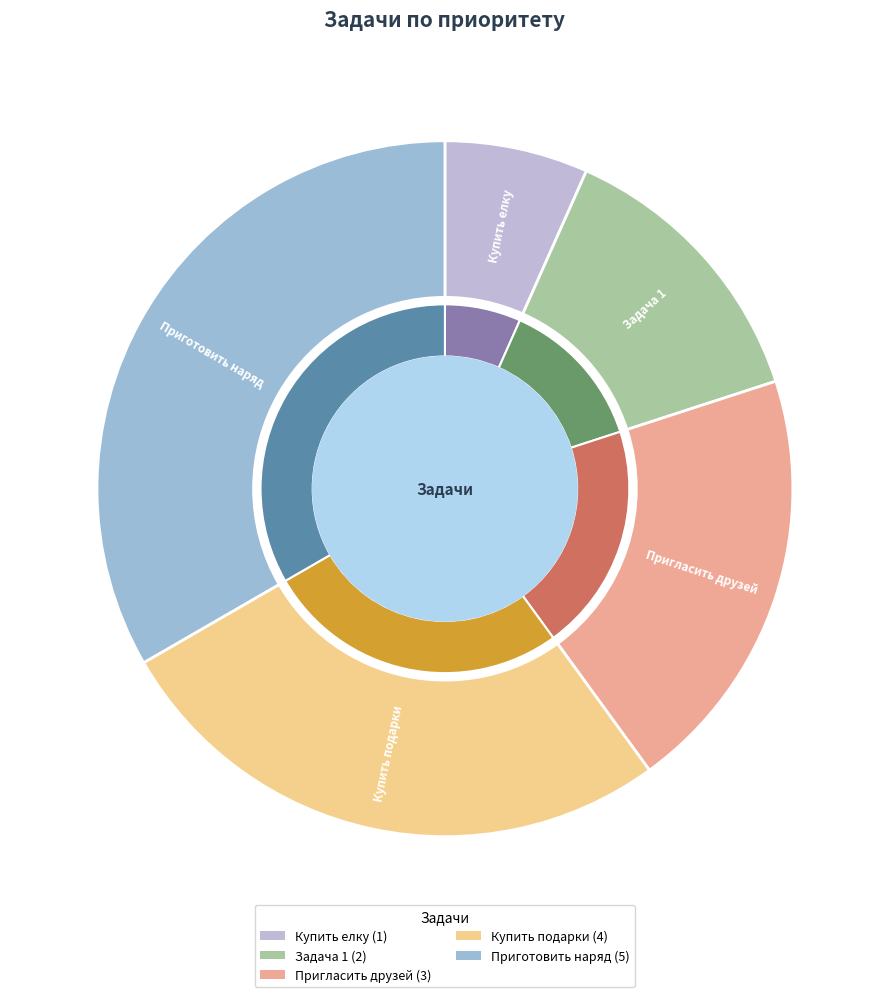

To the nearest percent, what portion does Купить елку represent?

7%